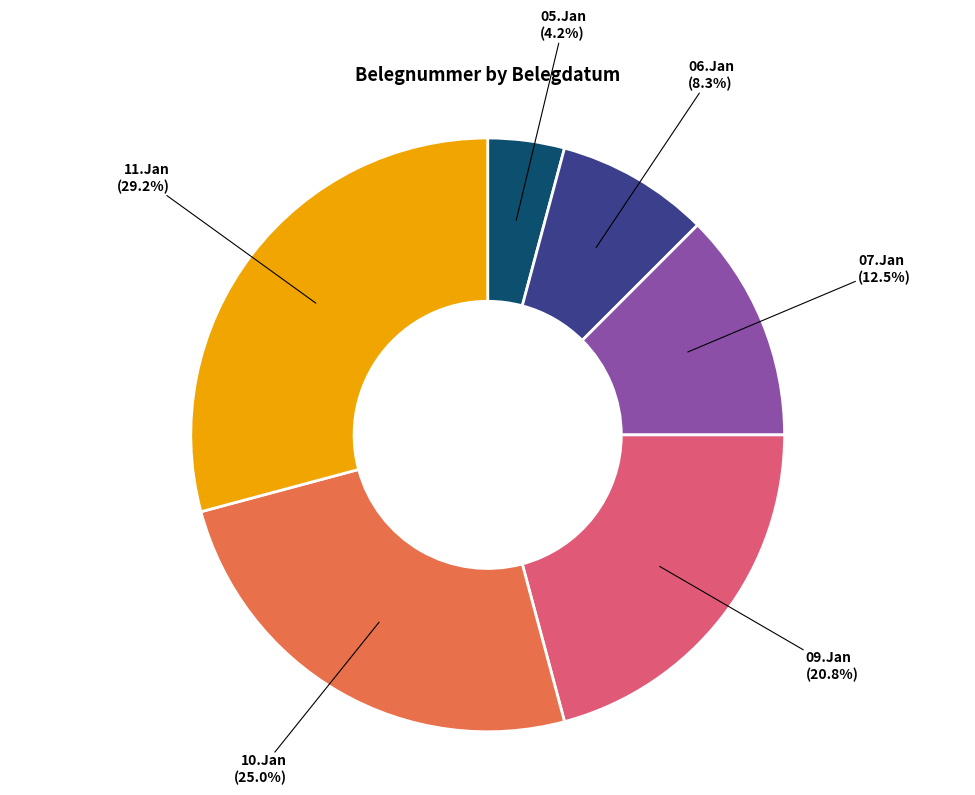

Is there any slice that represents more than half of the pie?

No